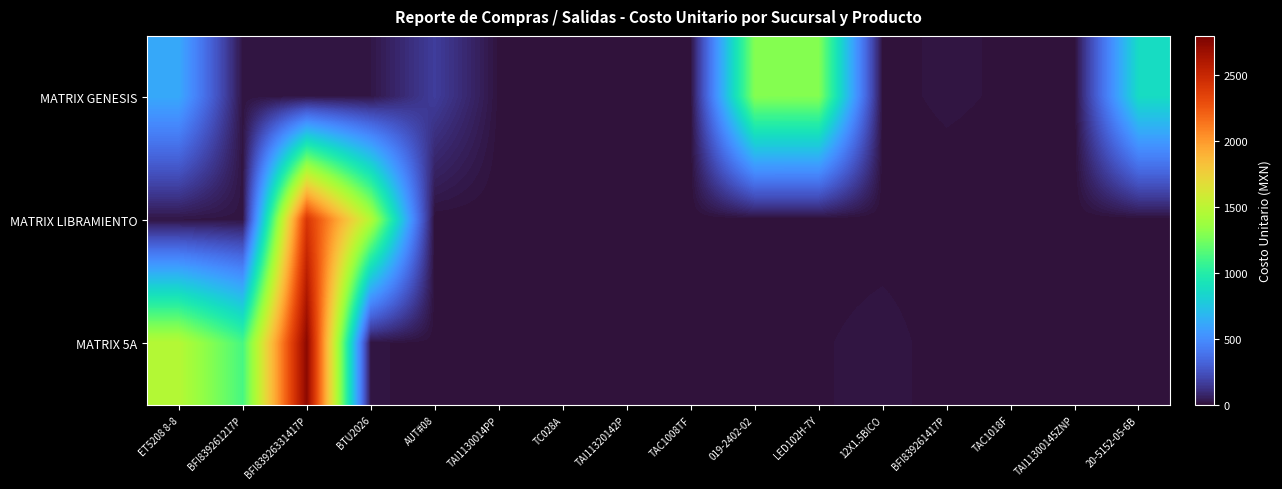

Rank the series by their average value, from highest to lowest.

MATRIX 5A, MATRIX GENESIS, MATRIX LIBRAMIENTO